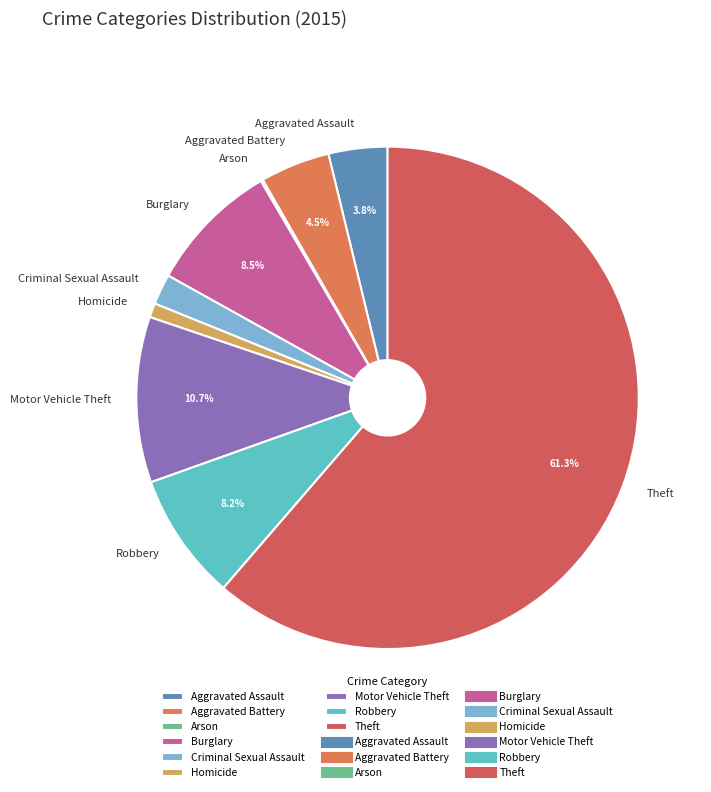

Is it true that Robbery is 8% of the pie?

True